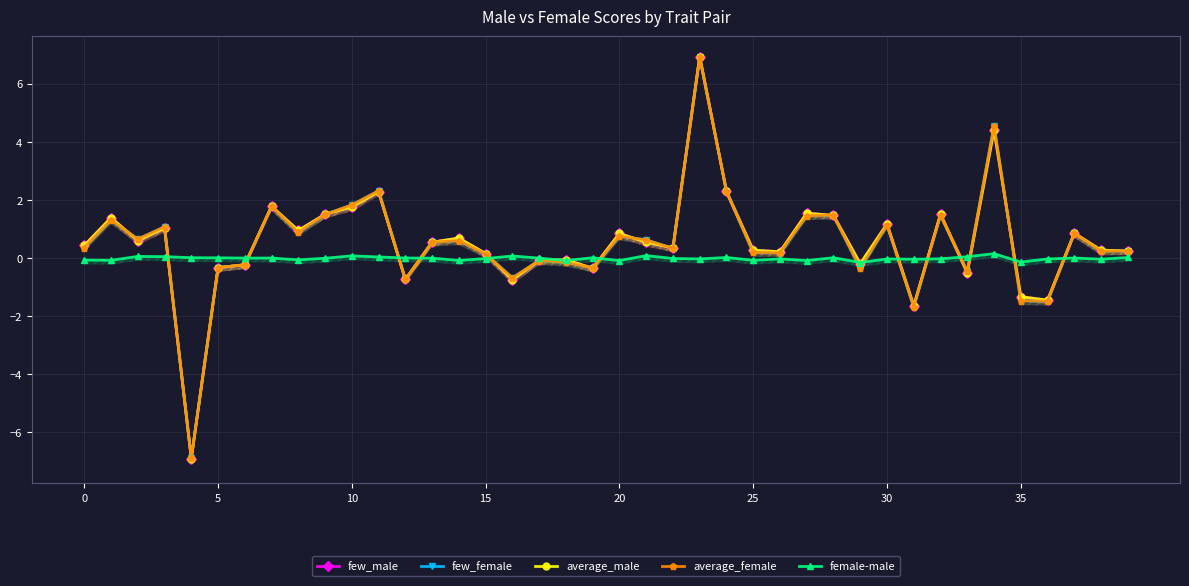

How many data points in average_female are above 0?

27